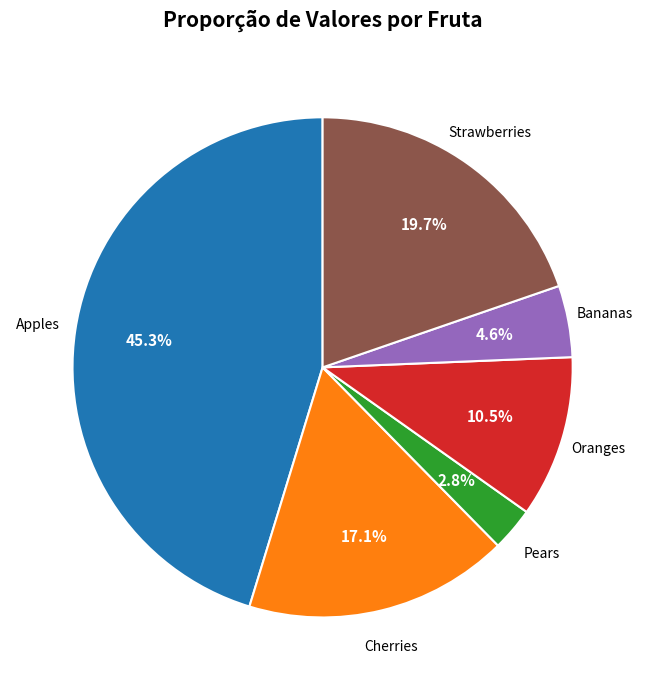

Combined, do Pears and Apples account for over 50%?

No